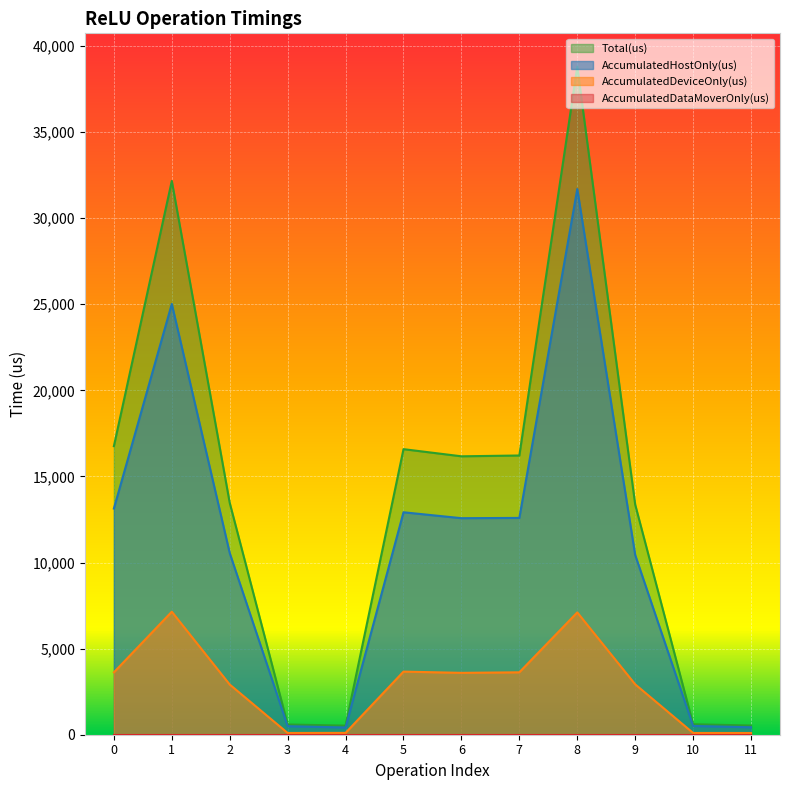

True or false: AccumulatedHostOnly(us) and Total(us) intersect in this chart.

False